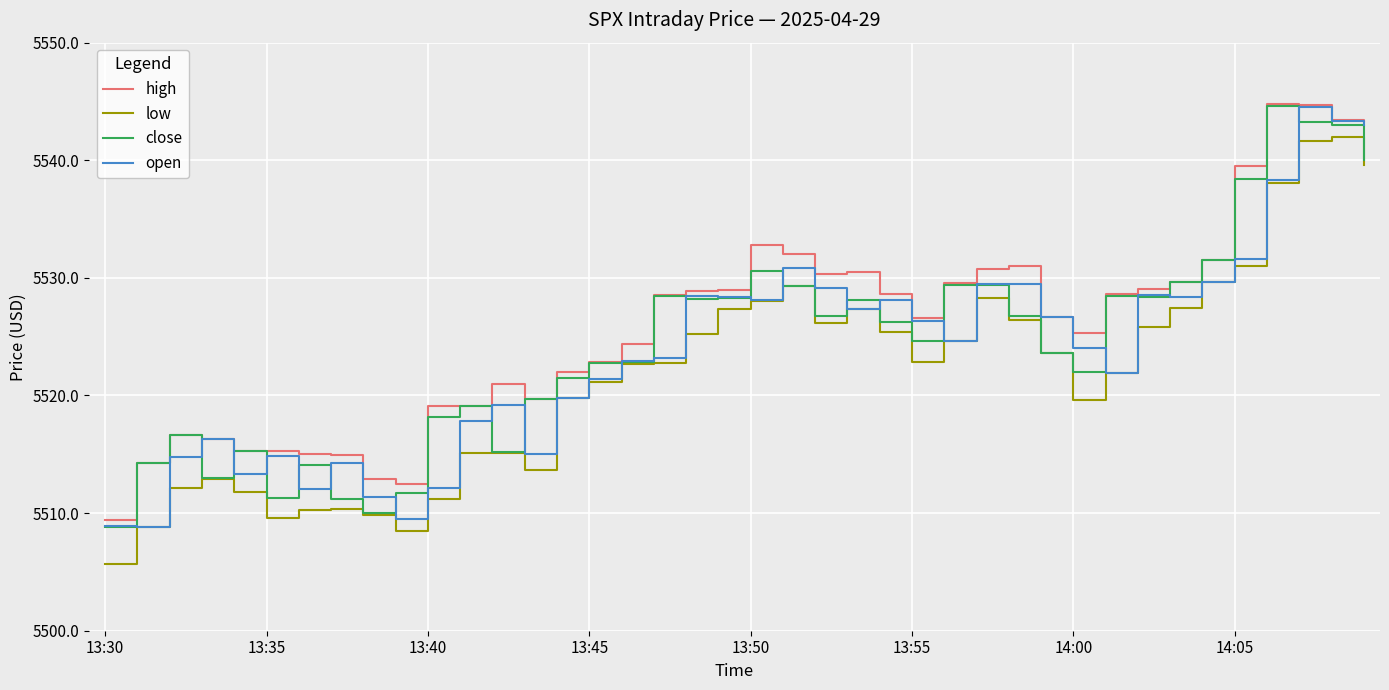

What is the greatest value displayed?

5544.8